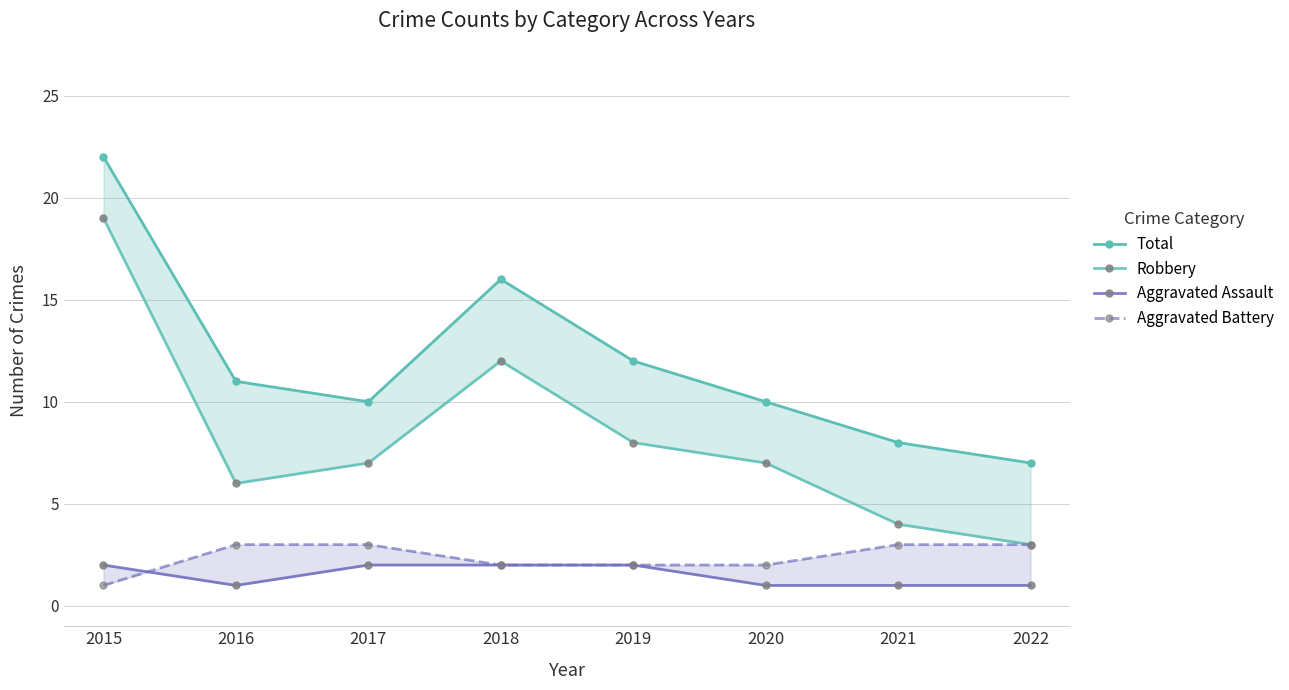

Reading right to left, transcribe all the data shown in this chart.

Total: 7	8	10	12	16	10	11	22
Robbery: 3	4	7	8	12	7	6	19
Aggravated Assault: 1	1	1	2	2	2	1	2
Aggravated Battery: 3	3	2	2	2	3	3	1